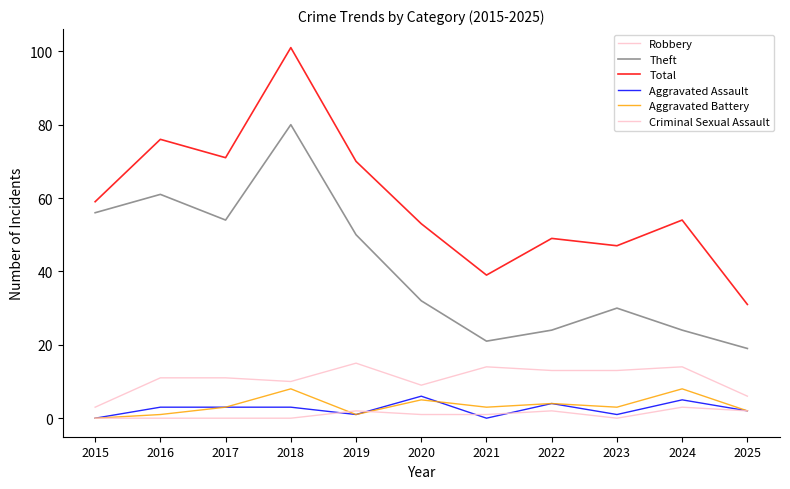

How many lines are shown in the chart?

6